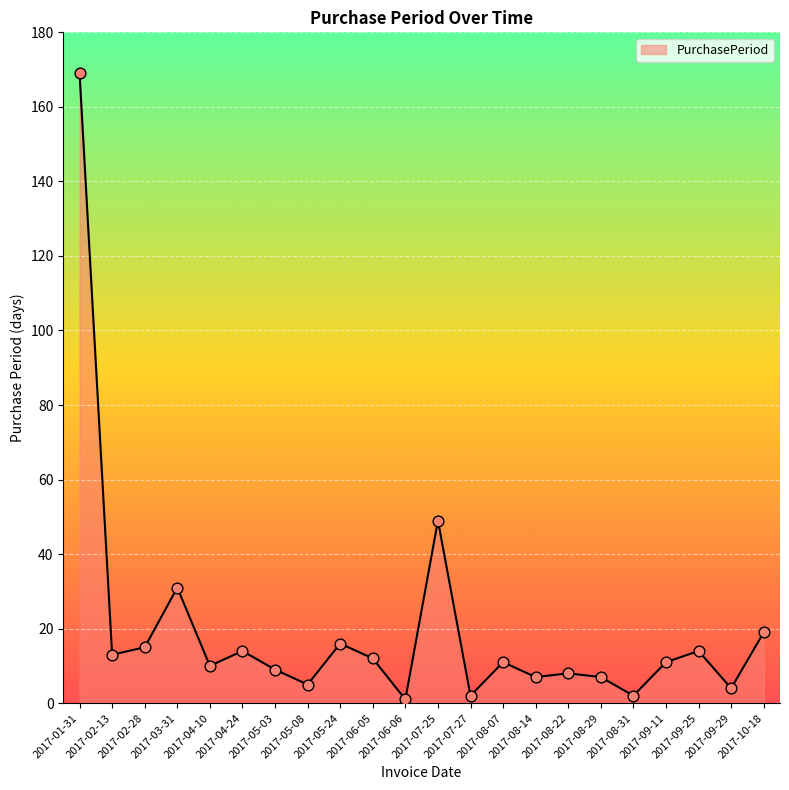

What is the change in value from 2017-05-08 to 2017-09-11?

+6